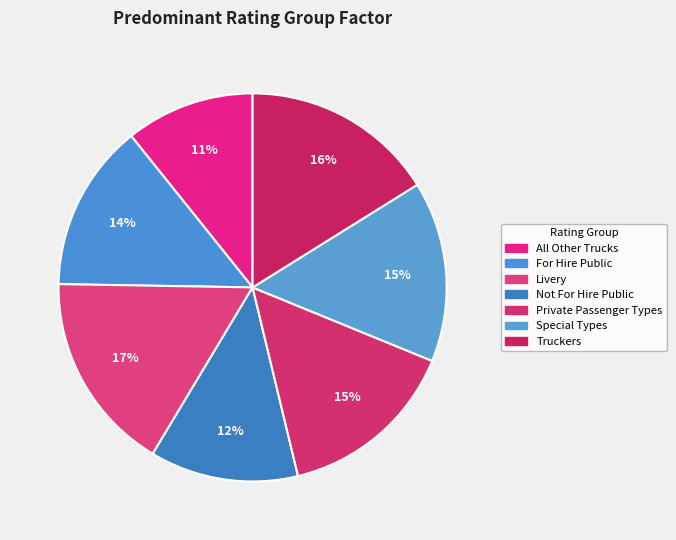

Rank the categories by value from lowest to highest.

All Other Trucks, Not For Hire Public, For Hire Public, Private Passenger Types, Special Types, Truckers, Livery